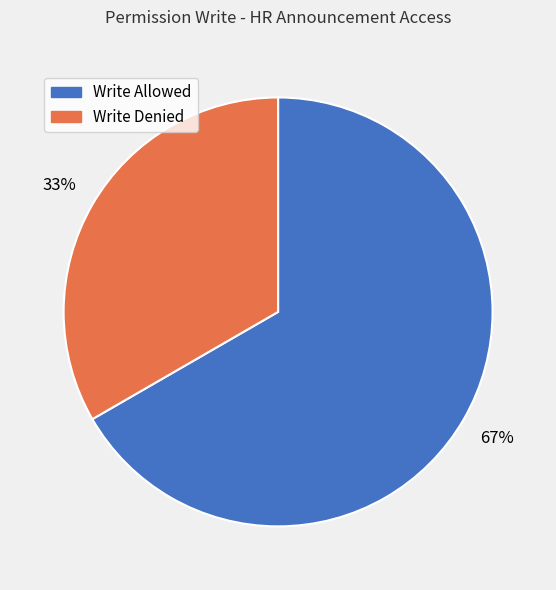

To the nearest percent, what is the average slice percentage?

50%